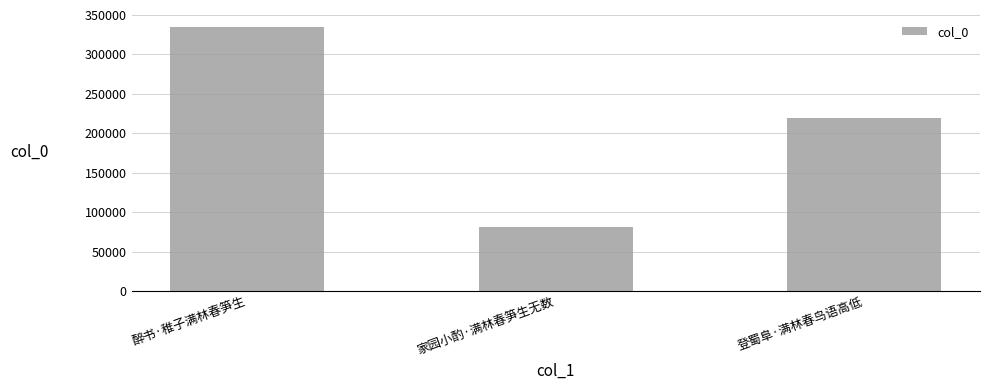

What is the change in value from 醉书·稚子满林春笋生 to 家园小酌·满林春笋生无数?

-253068